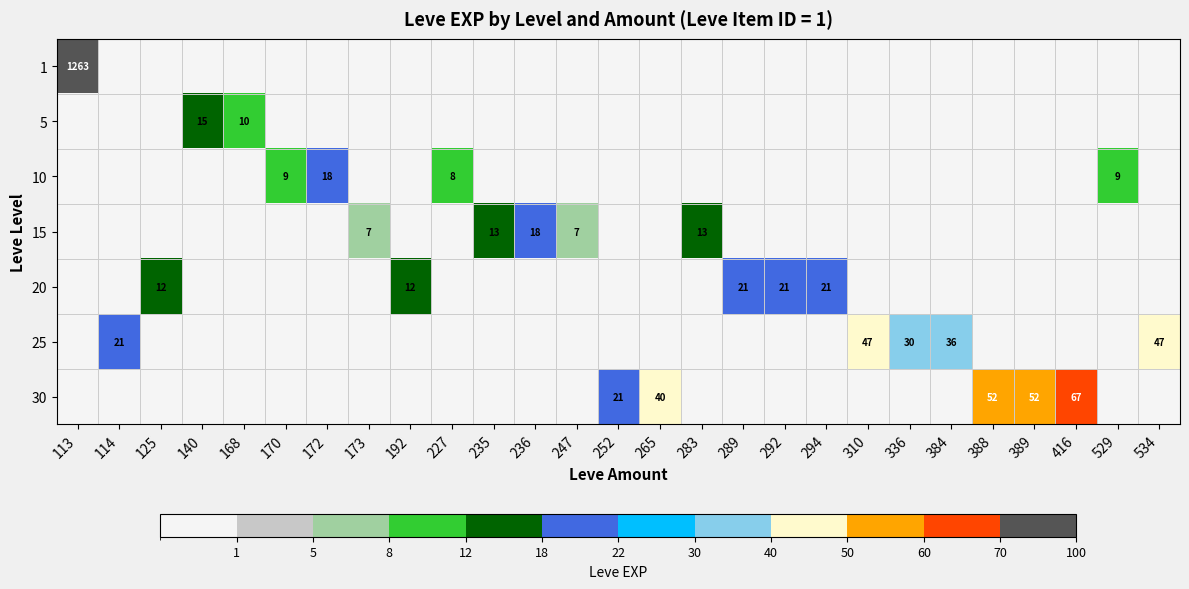

The value of 10 at 172 is 5. True or false?

False